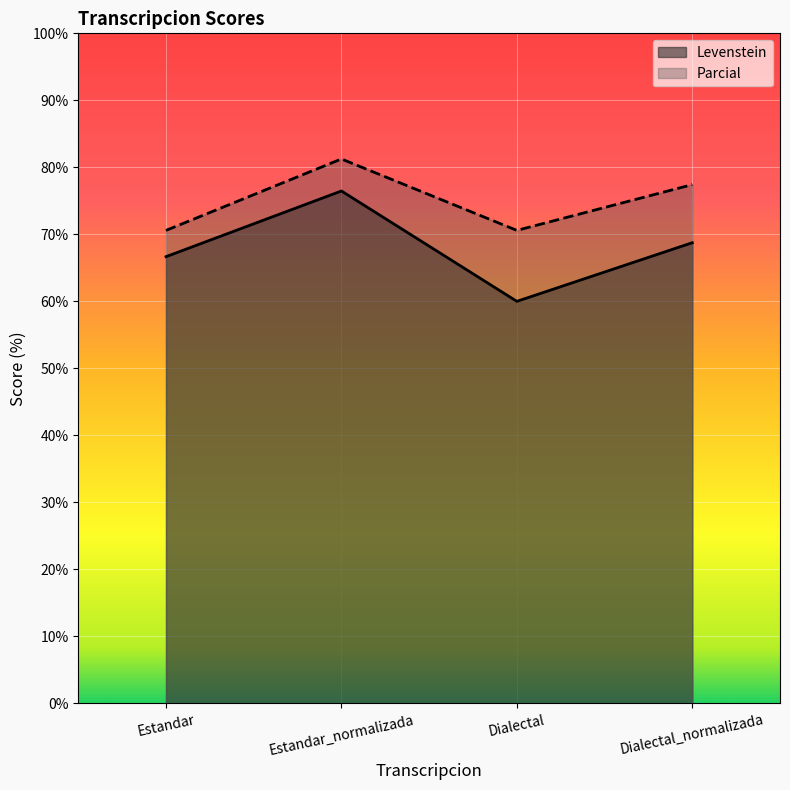

What is the sum of all Parcial values?

299.8